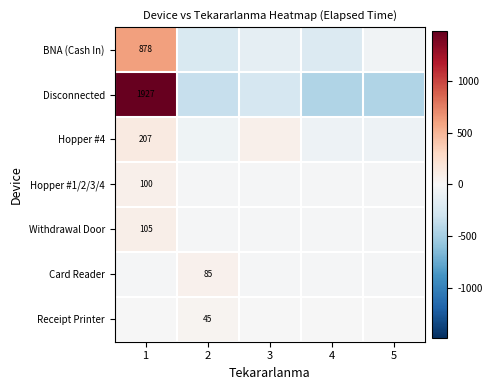

Which series has the largest range (max minus min)?

Disconnected